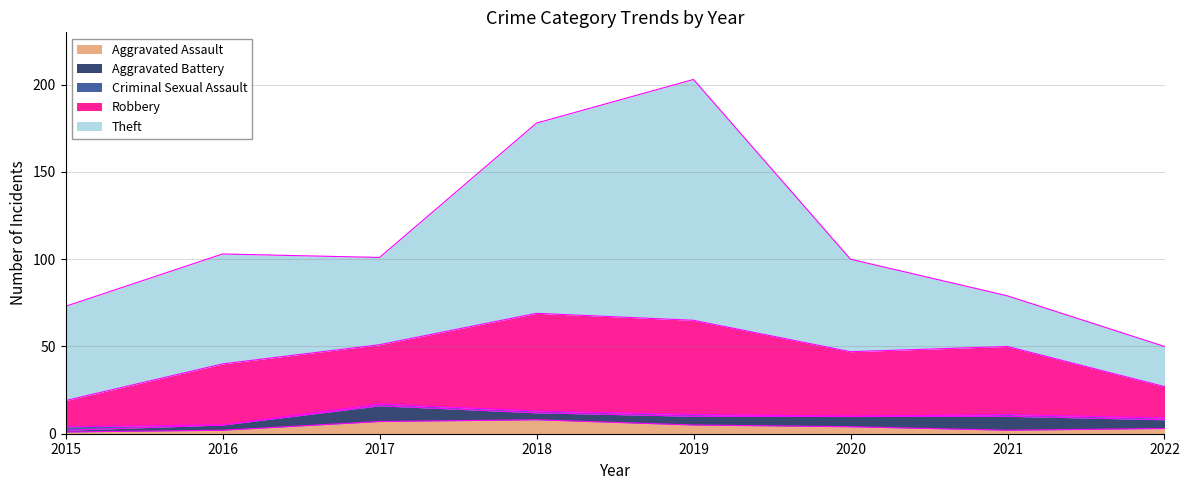

How many distinct data groups are displayed?

5